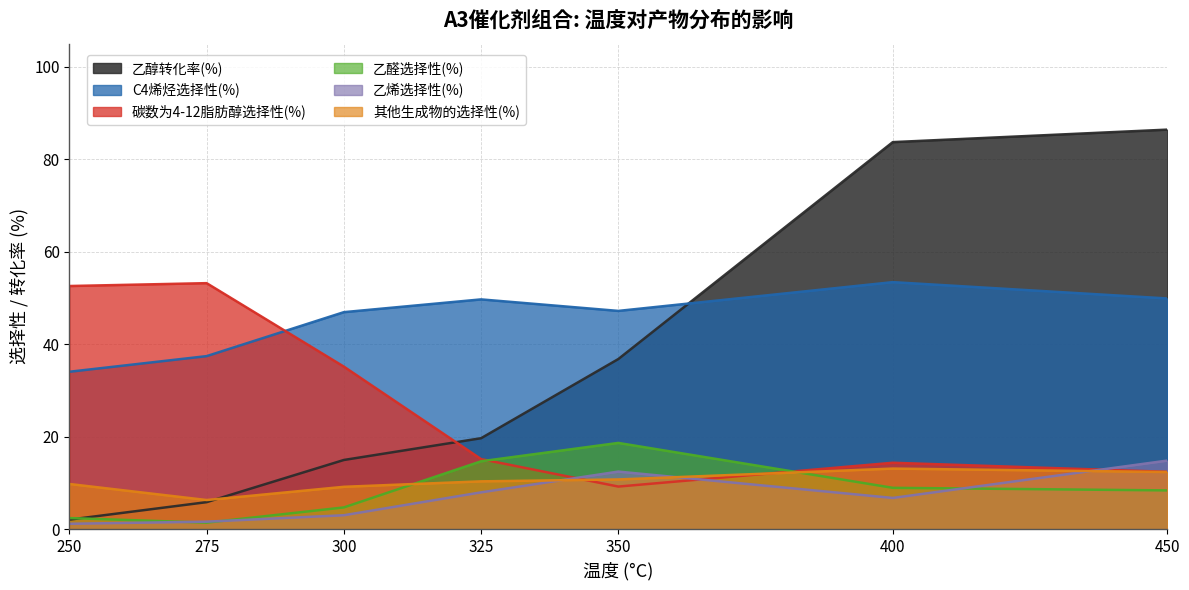

What is the value of the 其他生成物的选择性(%) point at the 6th from the left?

13.1